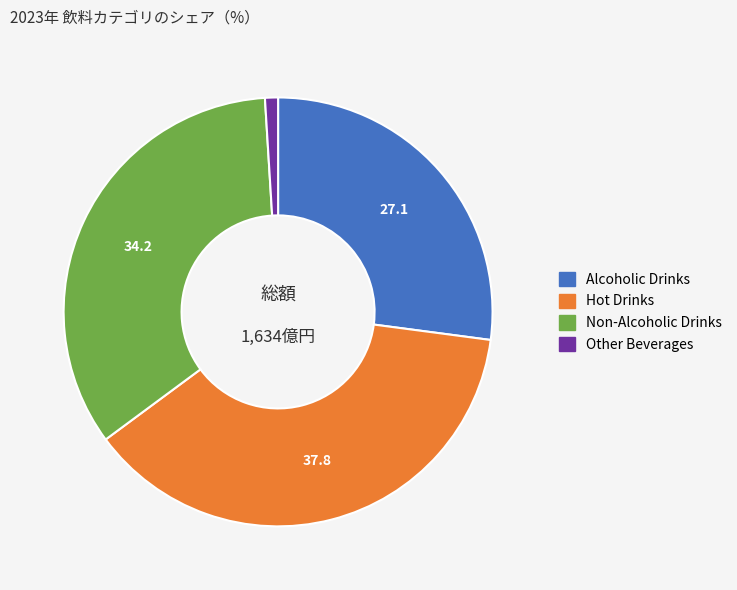

Is there any slice that represents more than half of the pie?

No